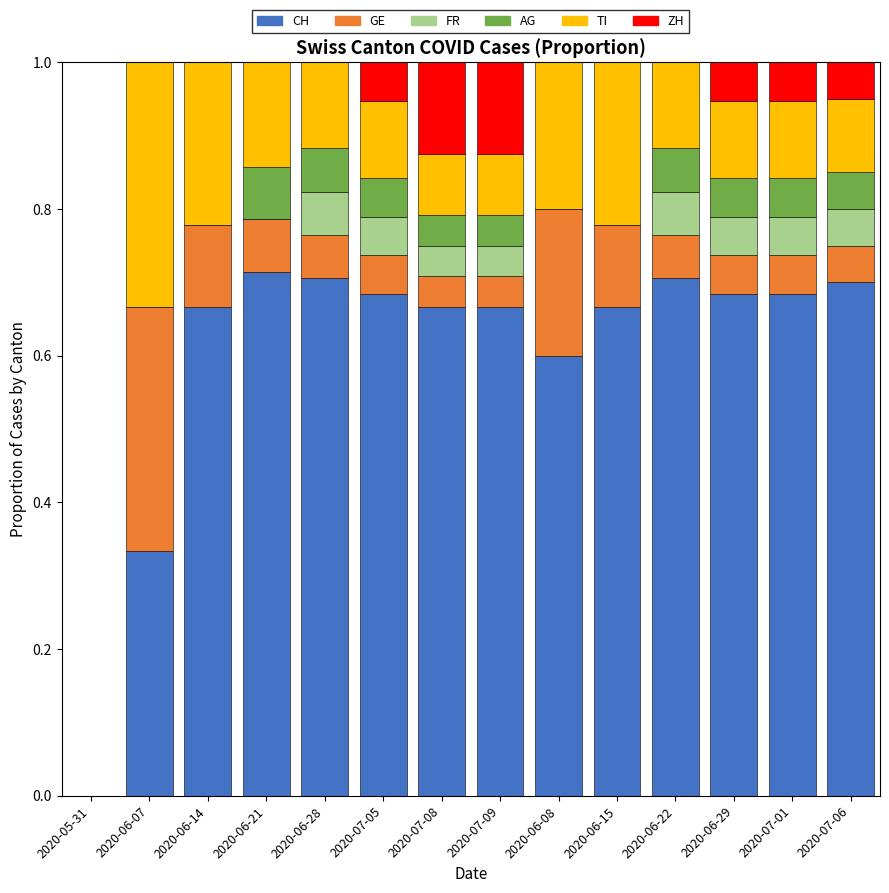

What is the total value across all series at 2020-06-08?

1.0